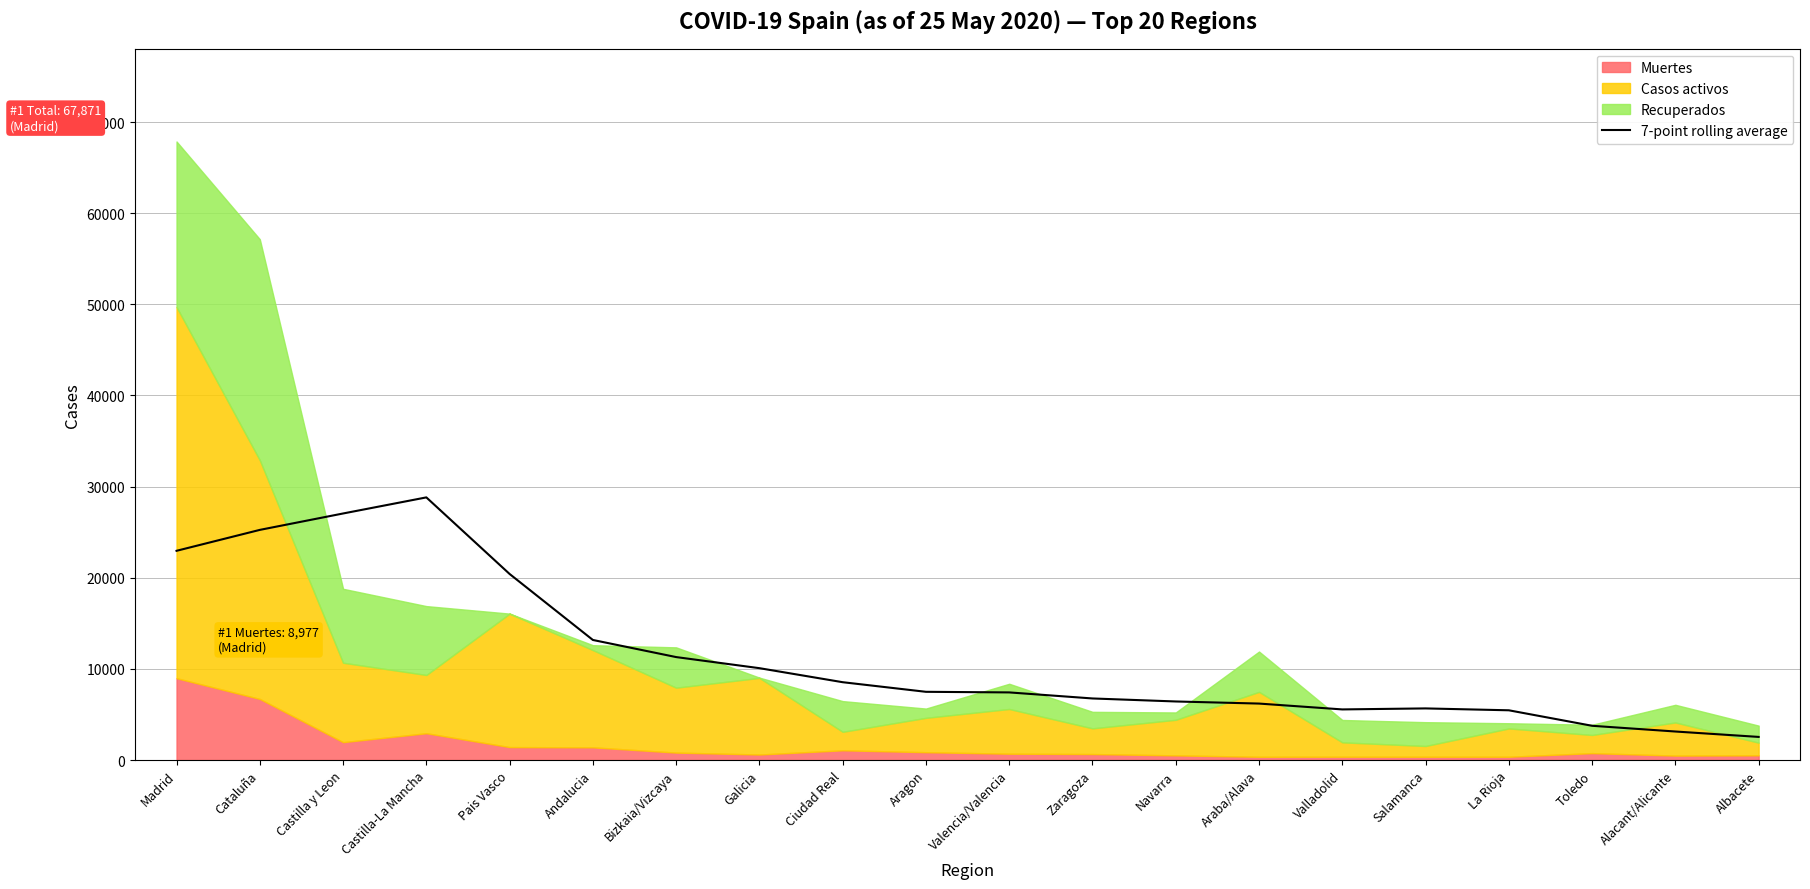

Is it true that the value at Bizkaia/Vizcaya is 11295.1?

True